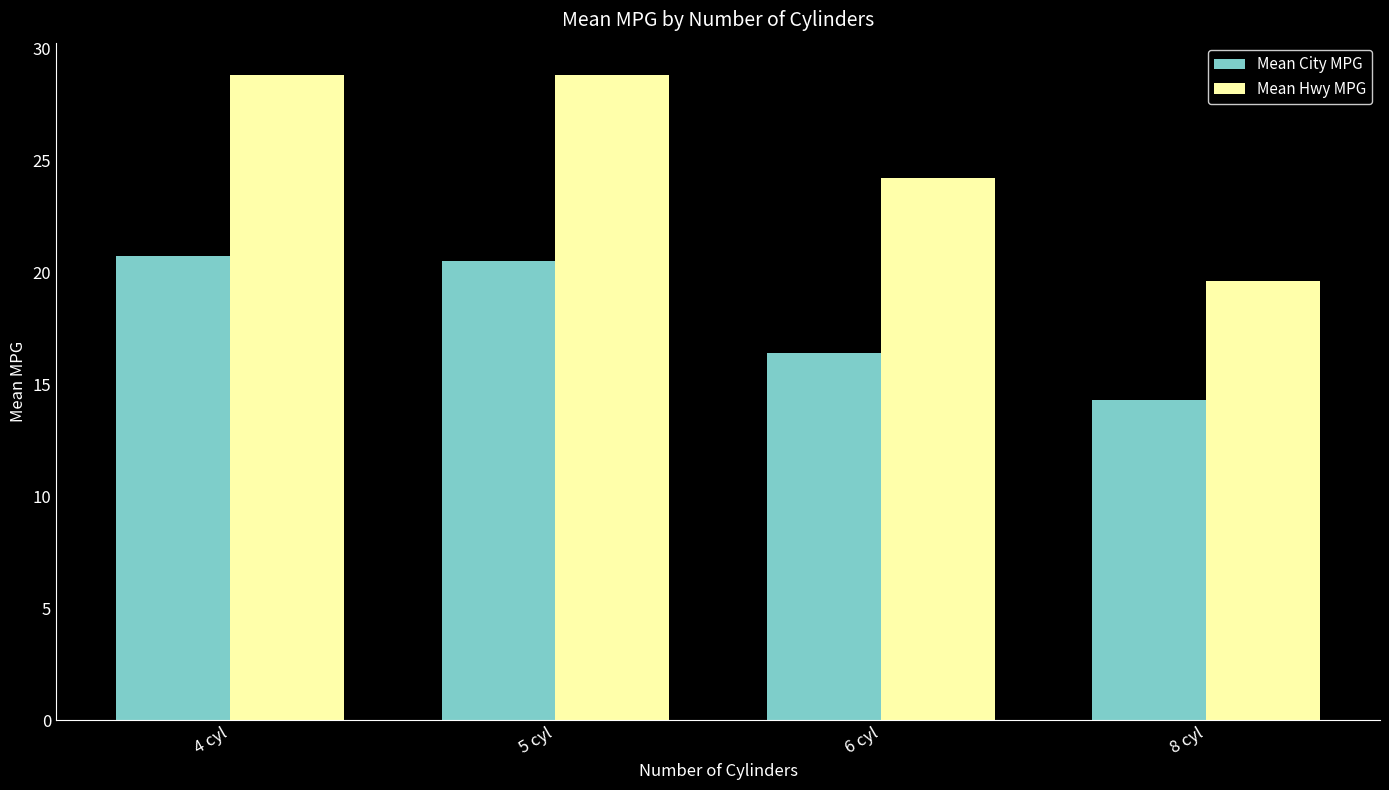

What is the sum of the Mean Hwy MPG values at 6 cyl and 4 cyl?

53.0